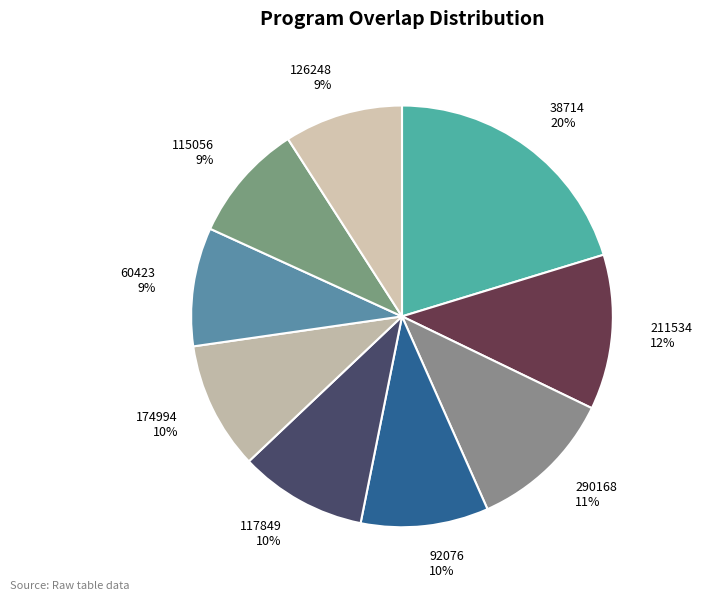

Which category has the biggest portion of the pie?

38714